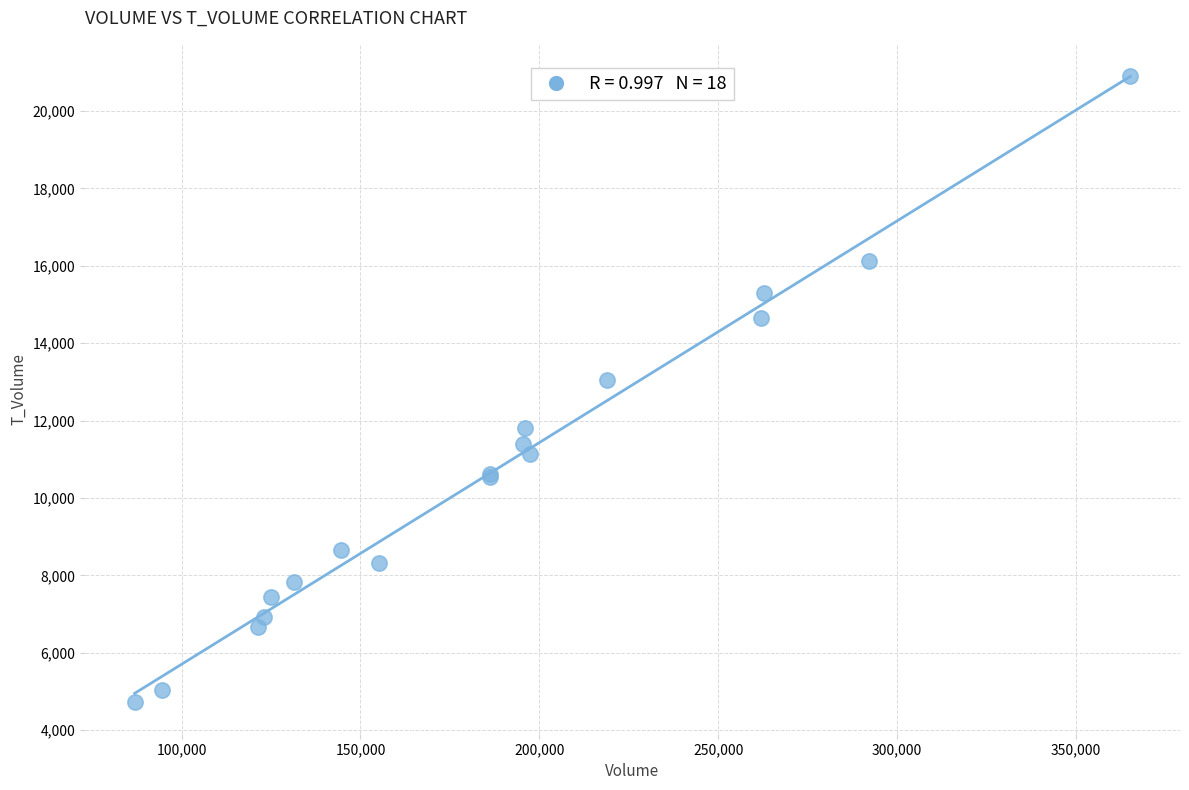

What Y value in the scatter plot is closest to 12810?

13039